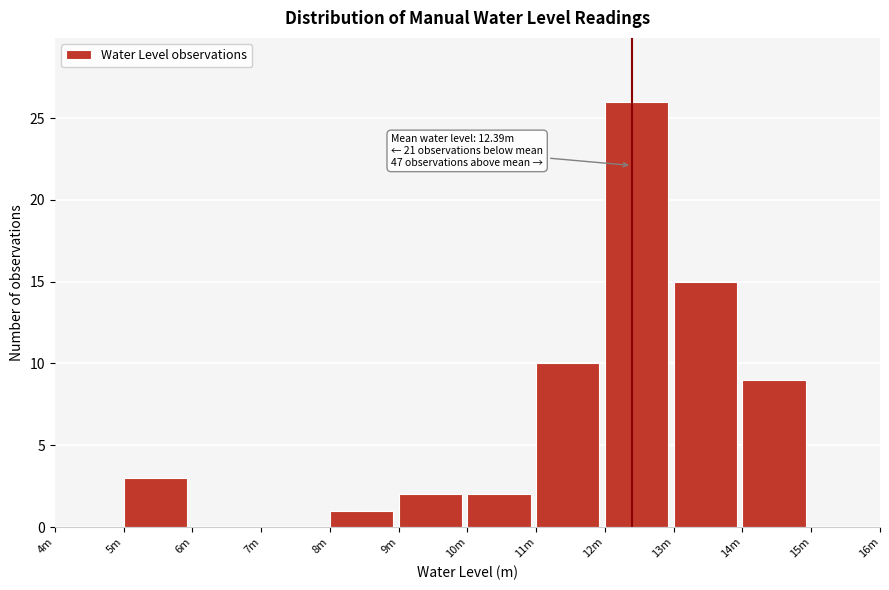

Reading right to left, what are all the values shown in this chart?

15m=0	14m=9	13m=15	12m=26	11m=10	10m=2	9m=2	8m=1	7m=0	6m=0	5m=3	4m=0